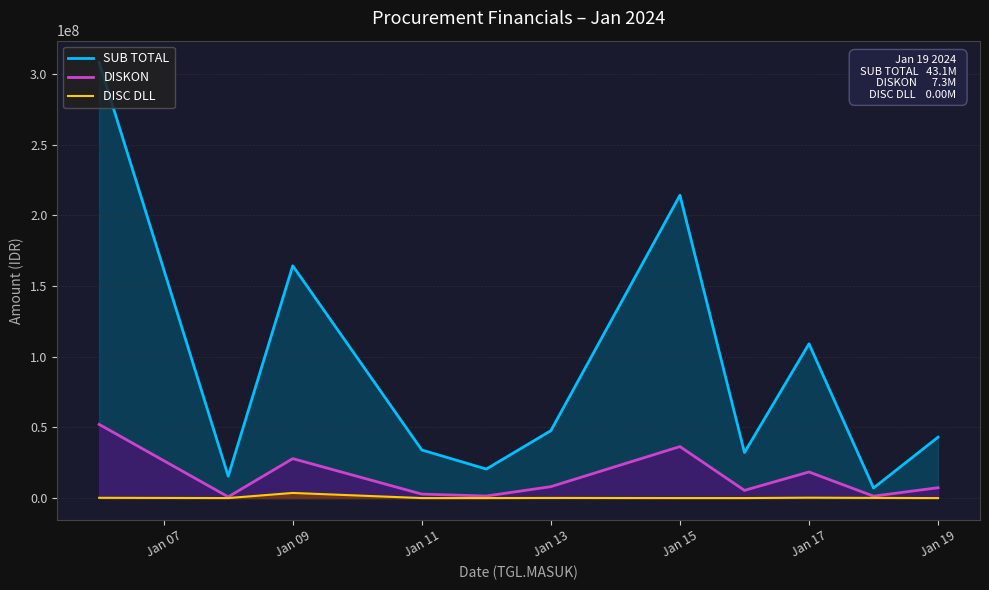

Which series has the largest total across all categories?

SUB TOTAL